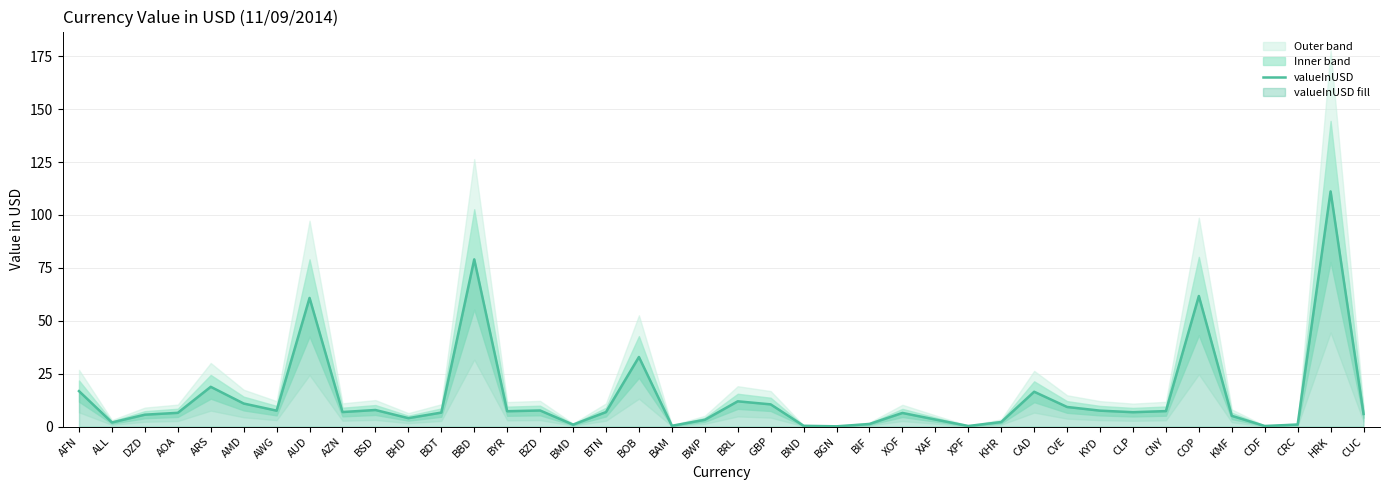

The chart shows a value of 3.3 at XAF. True or false?

True